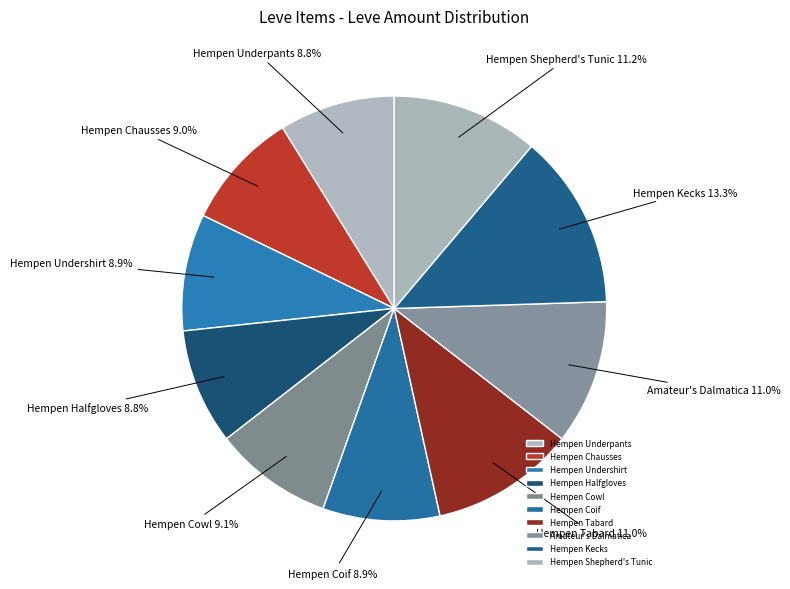

To the nearest percent, what percentage of the pie is Hempen Undershirt?

9%